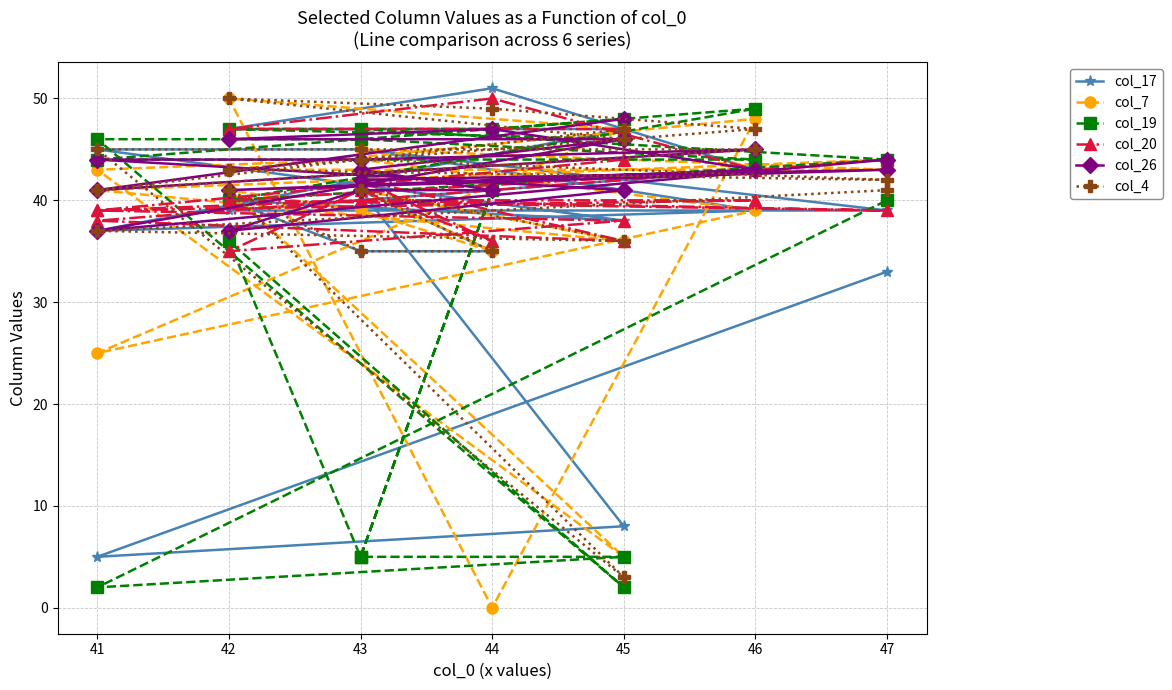

What is the label of the 12th point from the right?

41